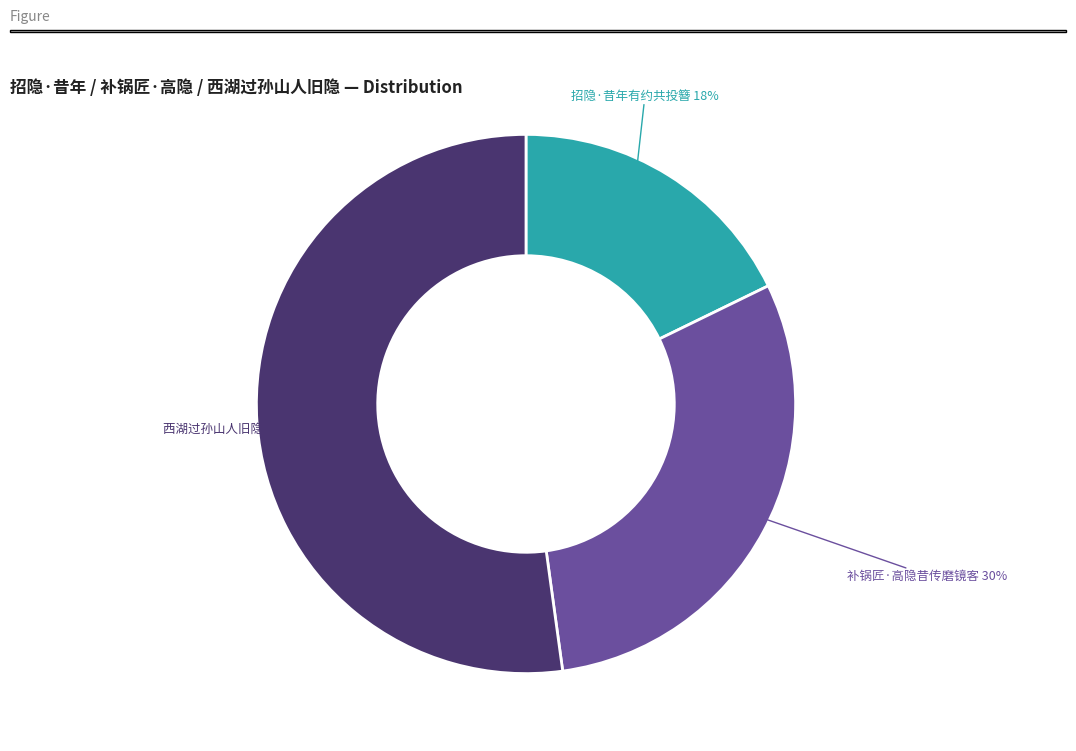

Does any single category account for the majority?

Yes